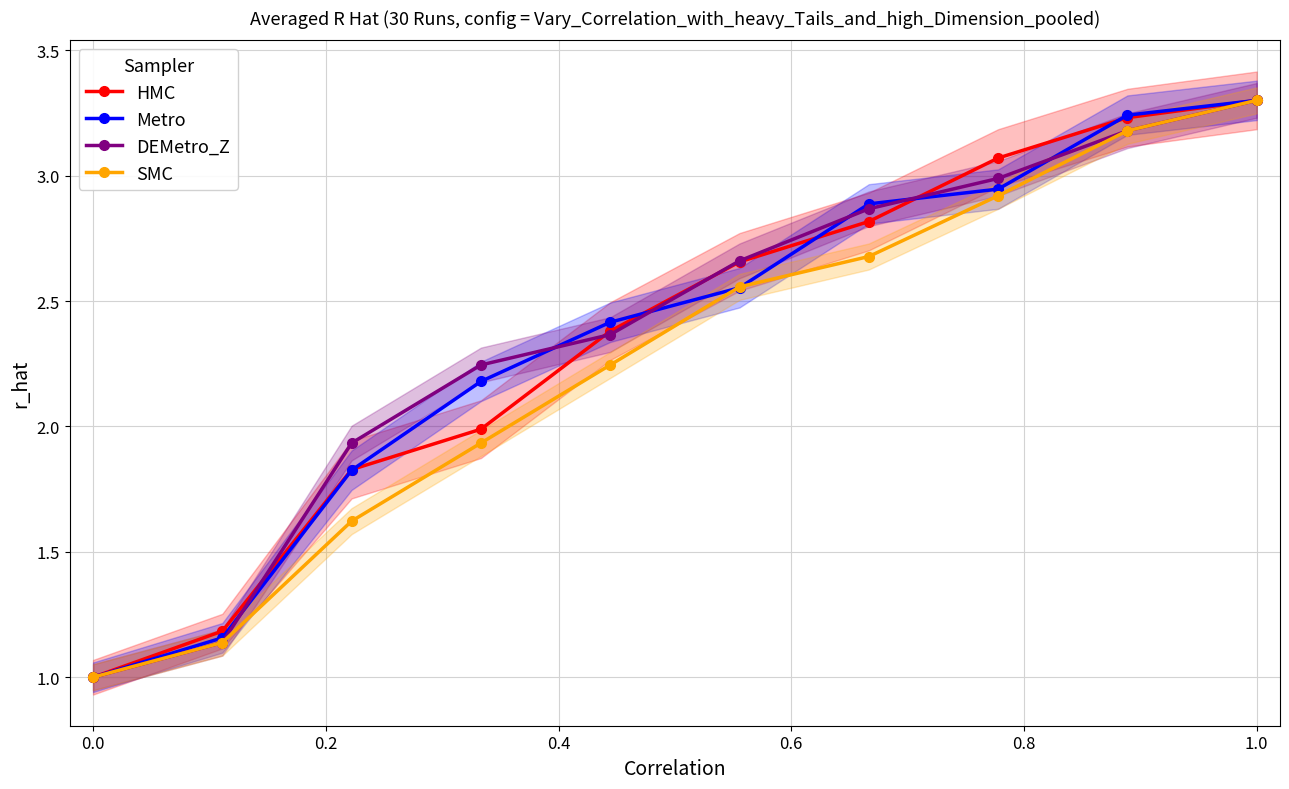

How many intersections are there between SMC and Metro?

2